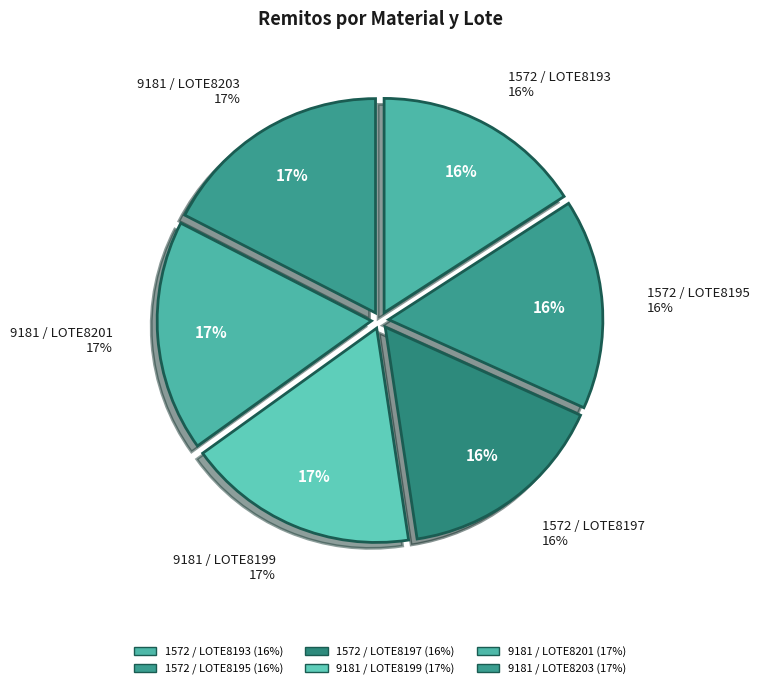

Does any single category account for the majority?

No